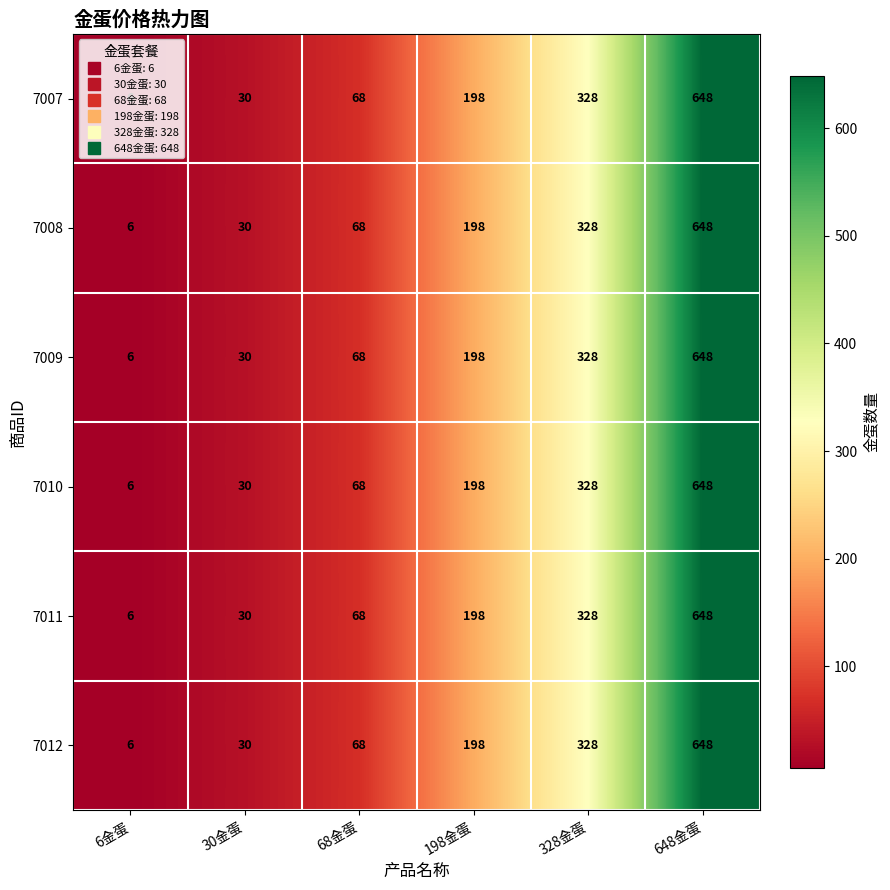

What is the sum of the 7010 values at 30金蛋 and 648金蛋?

678